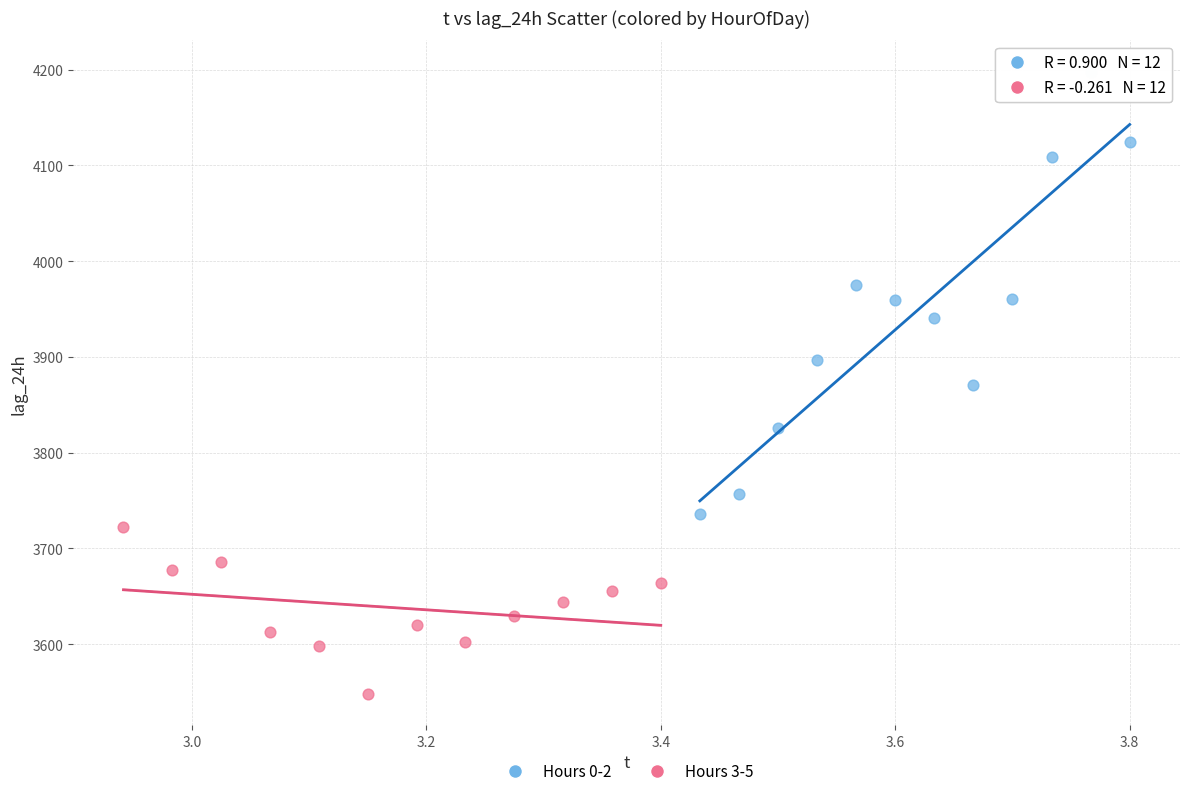

Which series contains the highest Y value?

Hours 0-2